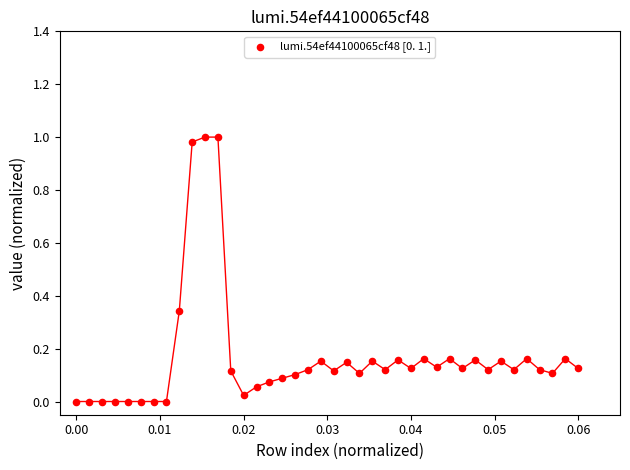

Count the number of points in this scatter plot.

40